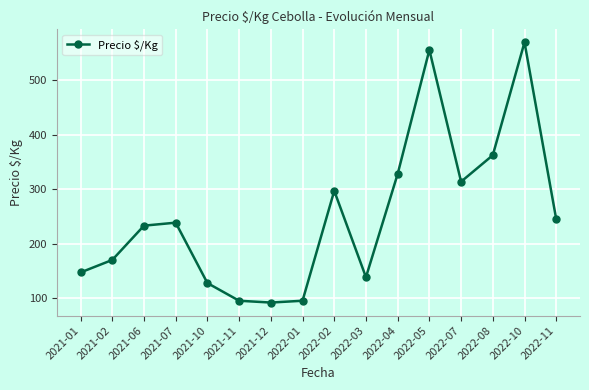

Where does the data first go above 238?

2021-07